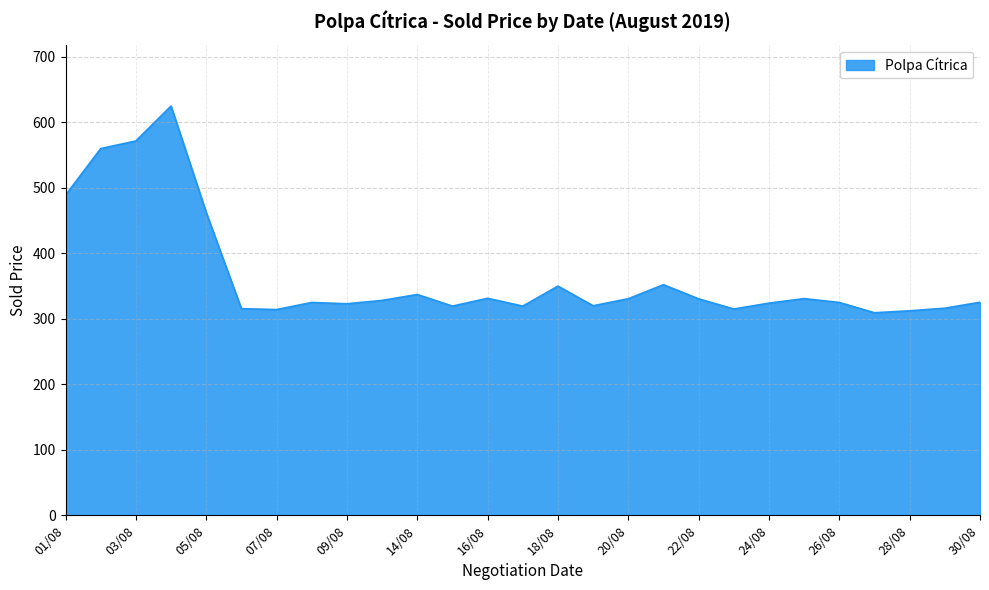

What is the difference between the maximum and minimum values?

315.7